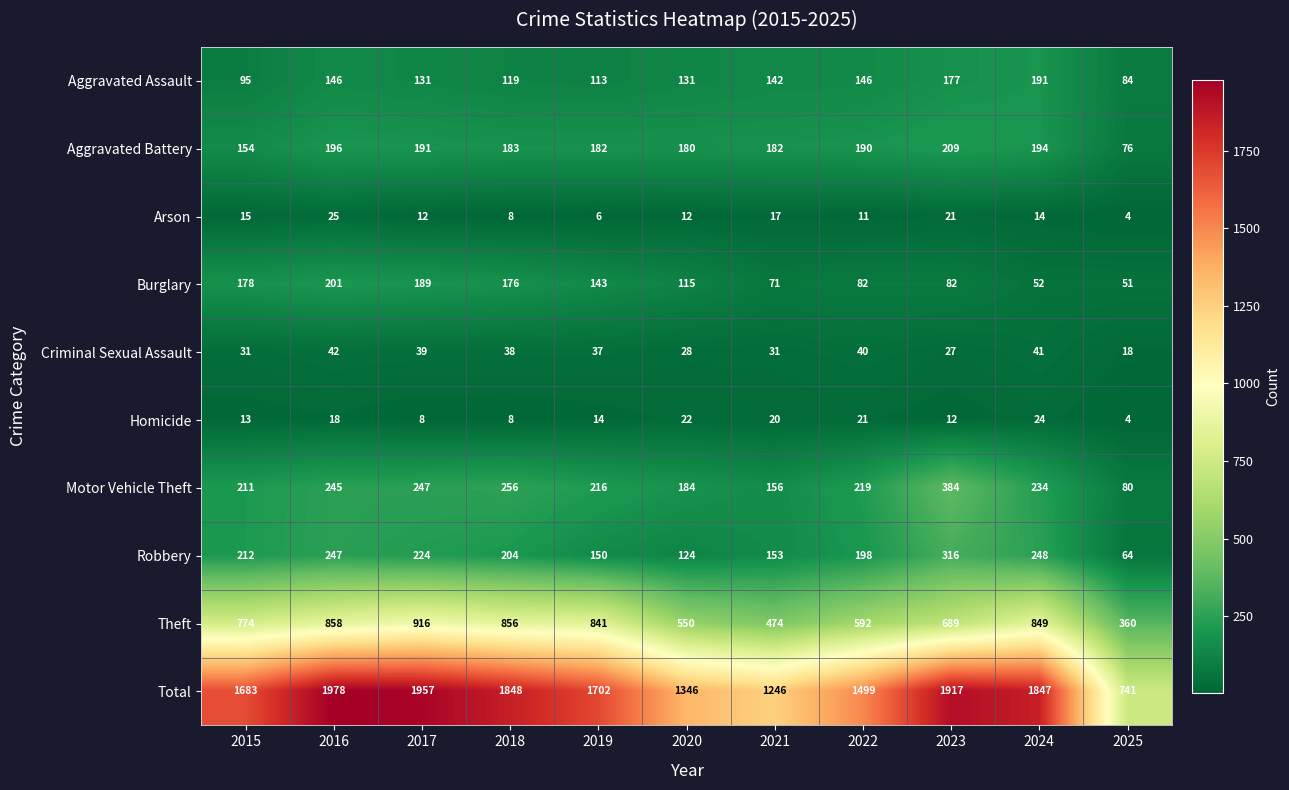

At 2020, list the series in order from smallest to largest.

Arson, Homicide, Criminal Sexual Assault, Burglary, Robbery, Aggravated Assault, Aggravated Battery, Motor Vehicle Theft, Theft, Total